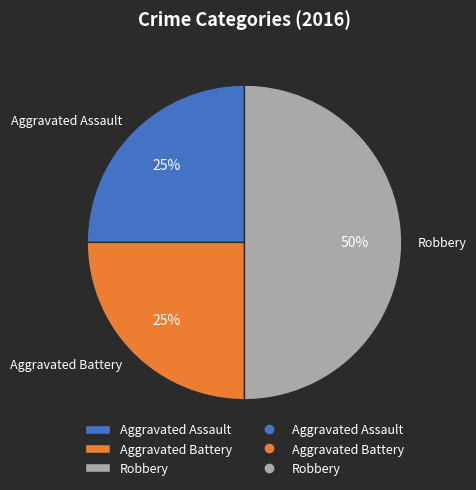

Count the number of slices in the pie.

3